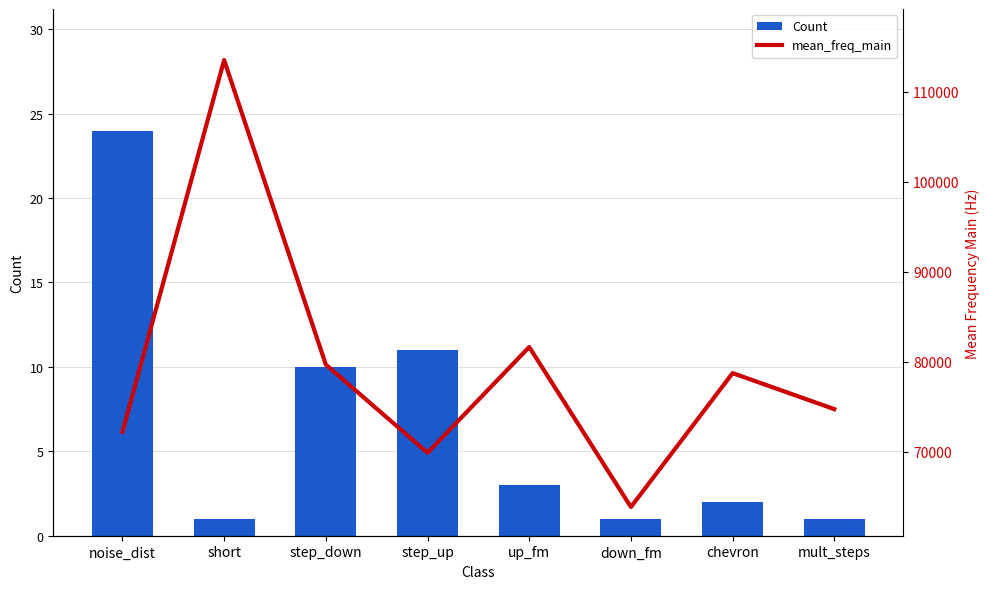

At short, list the series in order from largest to smallest.

mean_freq_main, Count